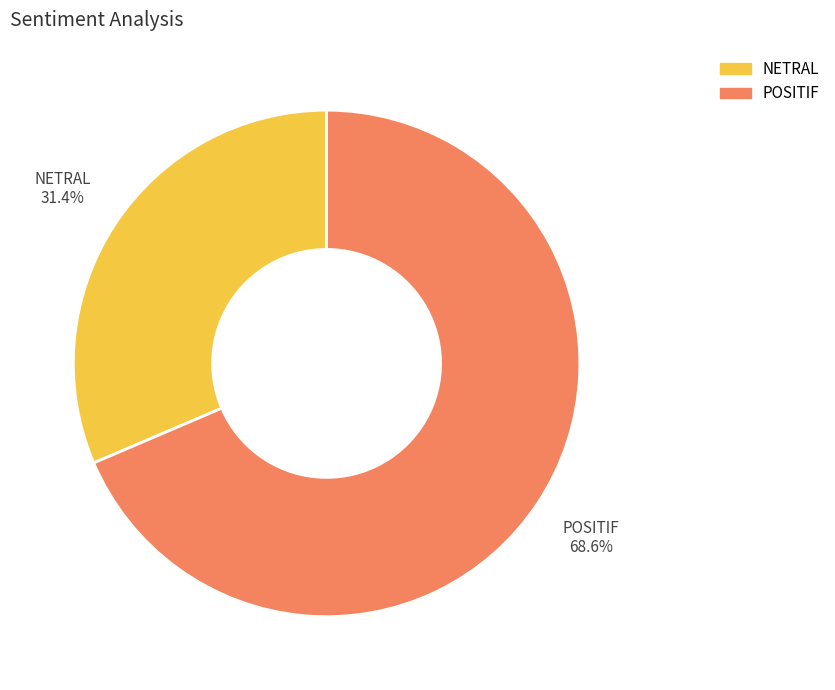

Which slice is the largest?

POSITIF